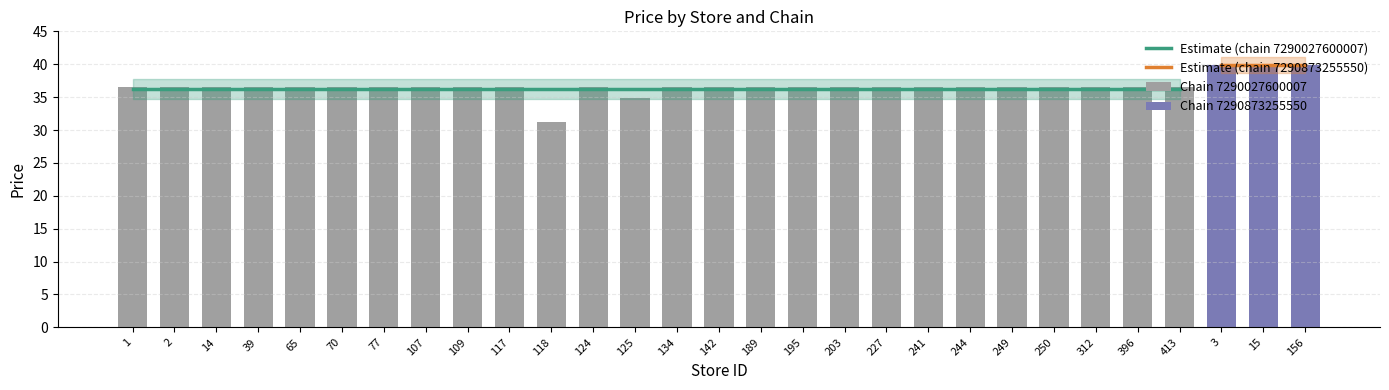

Reading left to right, what are all the values shown in this chart?

36.5	36.5	36.5	36.5	36.5	36.5	36.5	36.5	36.5	36.5	31.2	36.5	34.9	36.5	36.5	36.5	36.5	36.5	36.5	36.5	36.5	36.5	36.5	36.5	36.5	36.5	39.9	39.9	39.9